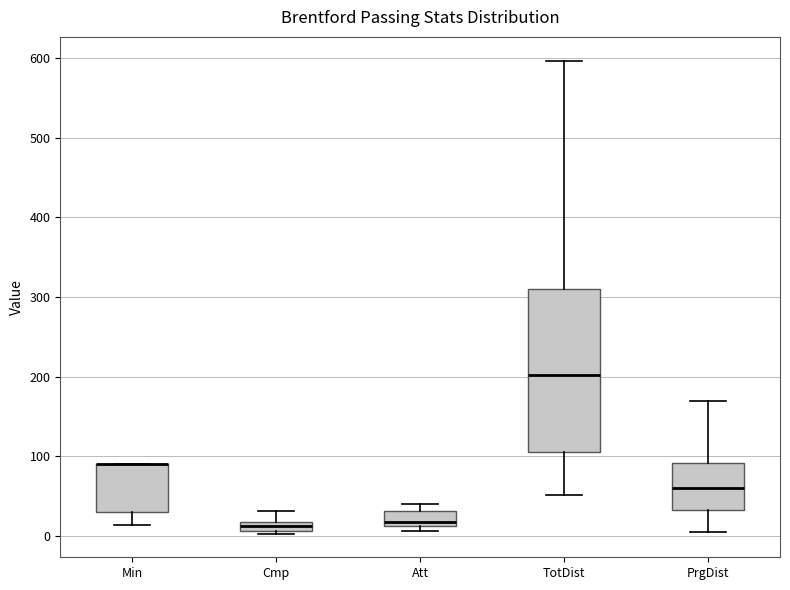

Where does the upper whisker of the box for Cmp end on the y-axis? The values are not printed on the chart, so give them approximately, as read against the axis.

30